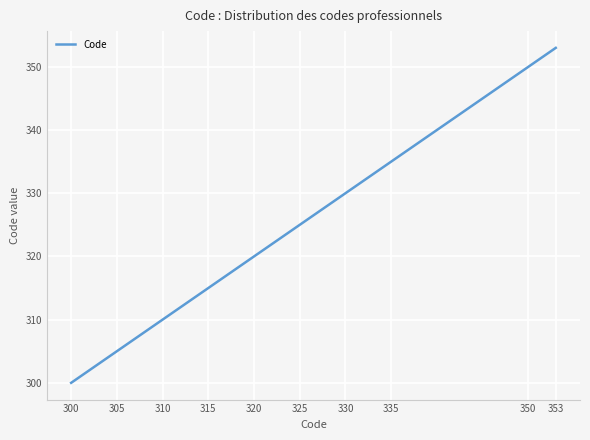

What is the greatest value displayed?

353